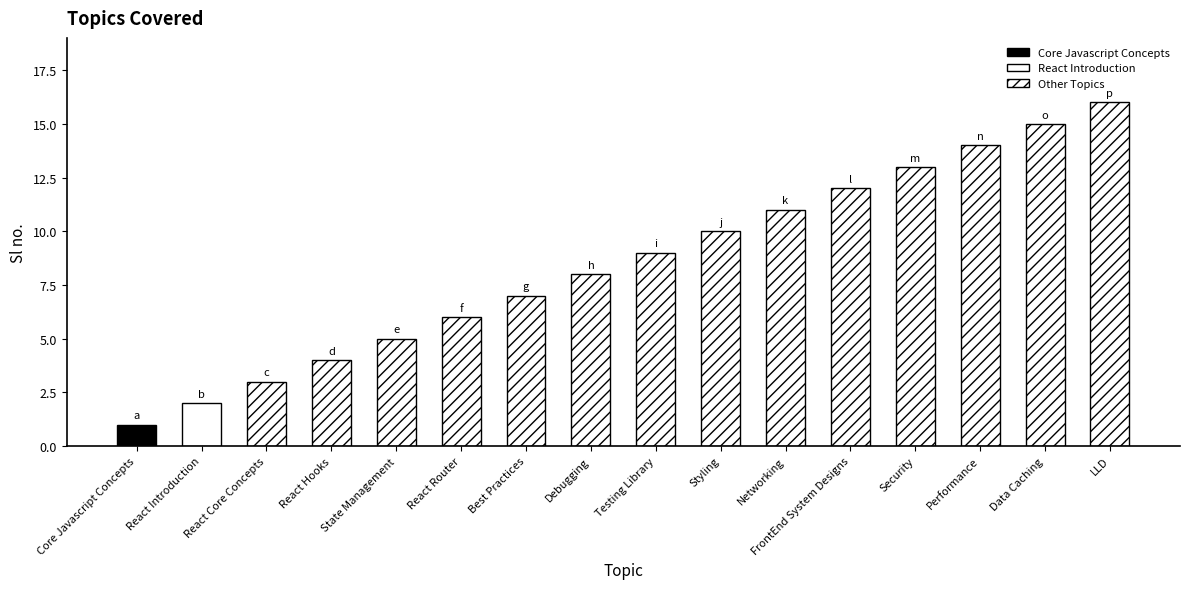

What is the average value?

8